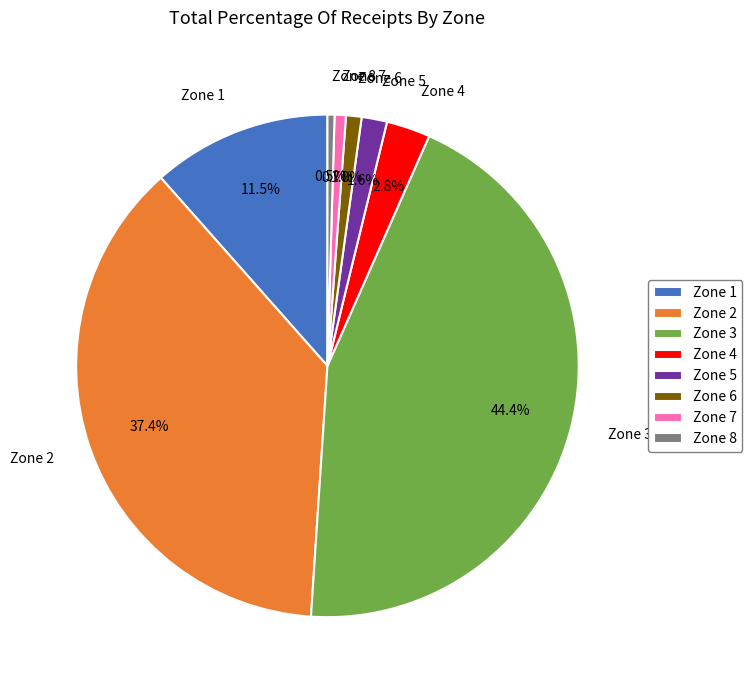

True or false: Zone 4 accounts for 3% of the total.

True